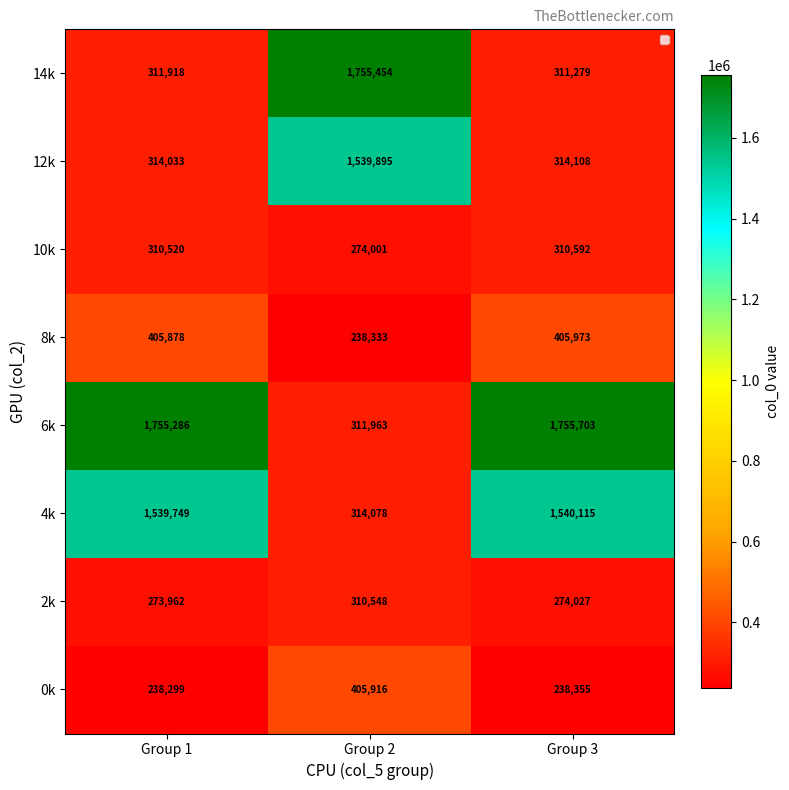

How many distinct data groups are displayed?

8